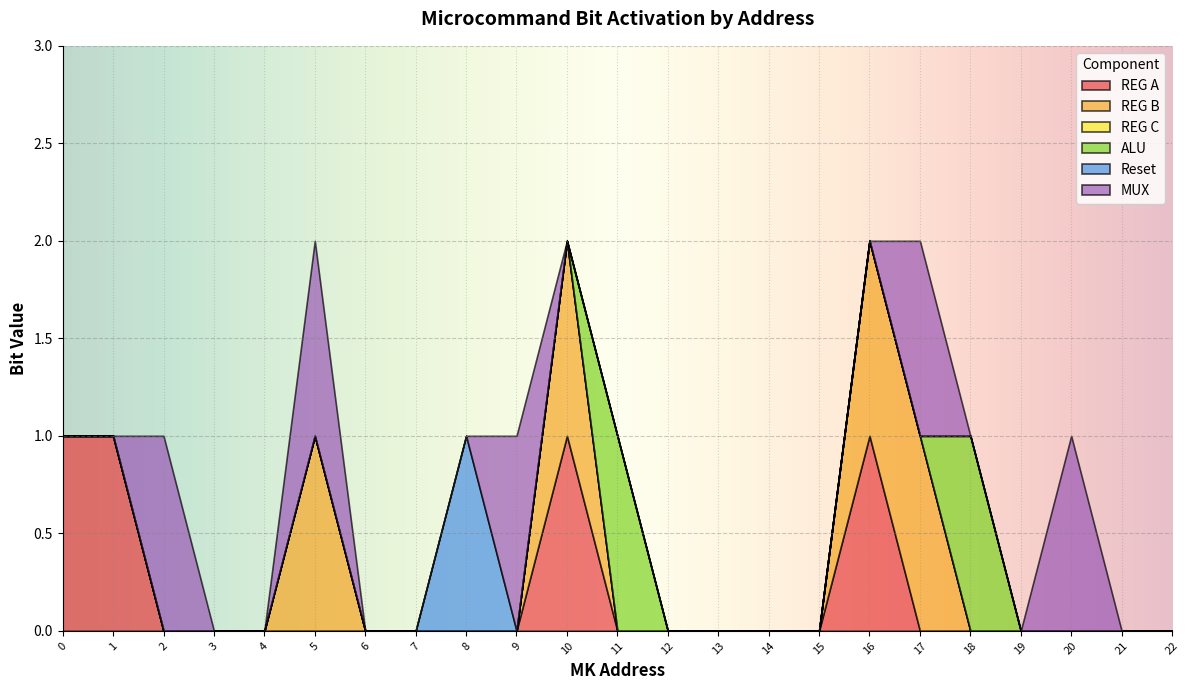

How many interior local peaks does the REG B series have?

2